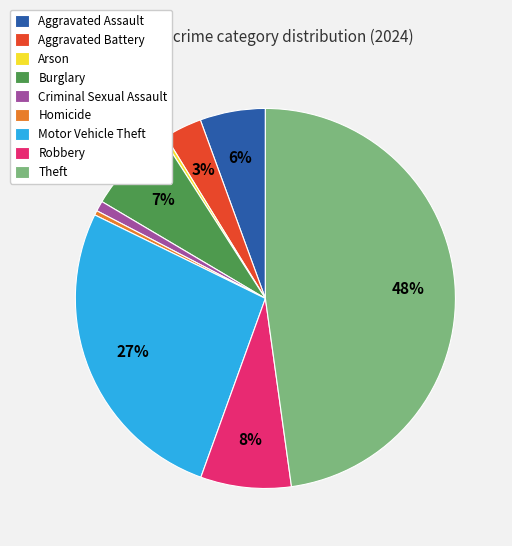

Is there any slice that represents more than half of the pie?

No